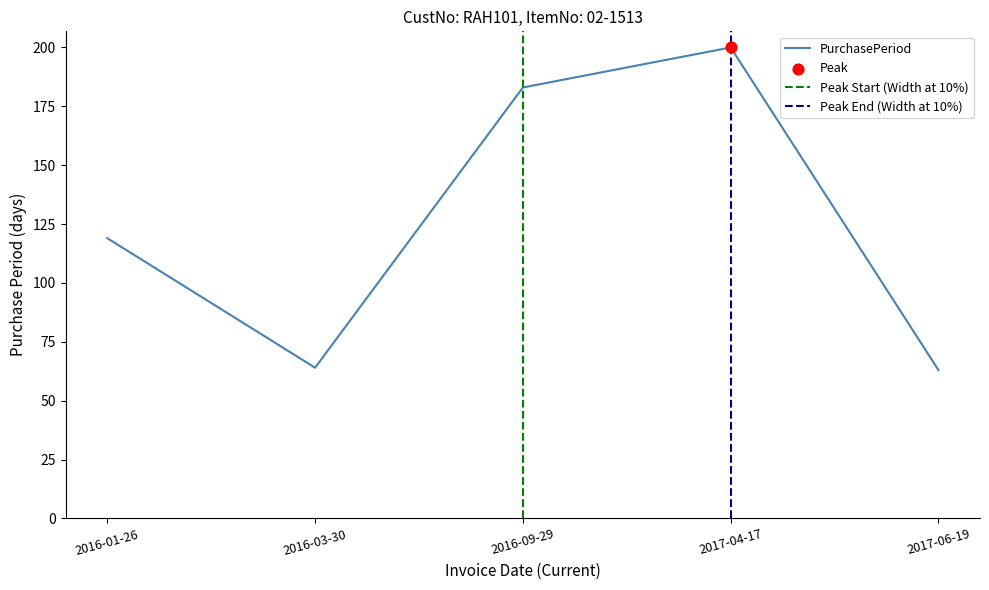

Approximately how many times larger is the value at 2016-09-29 compared to 2016-03-30?

2.9